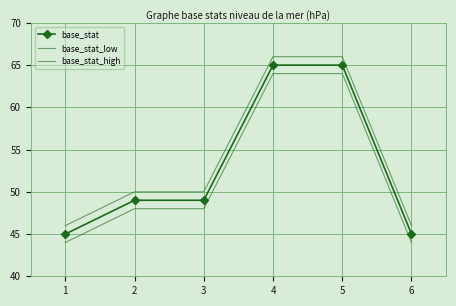

True or false: base_stat_high has a value of 74 at 1.

False